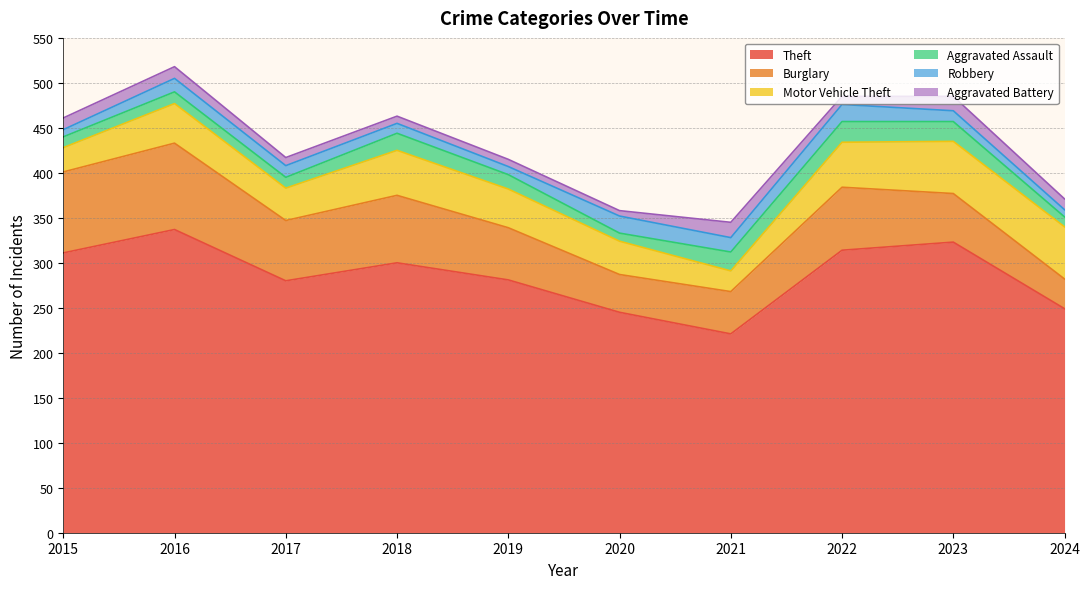

True or false: Aggravated Assault has a value of 8 at 2015.

False